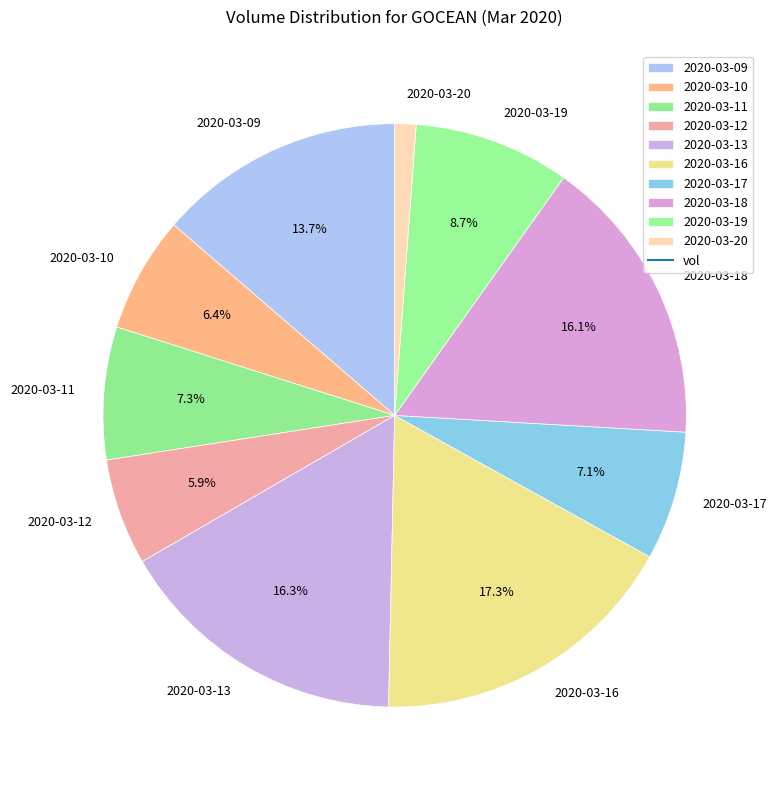

Count the number of slices in the pie.

10